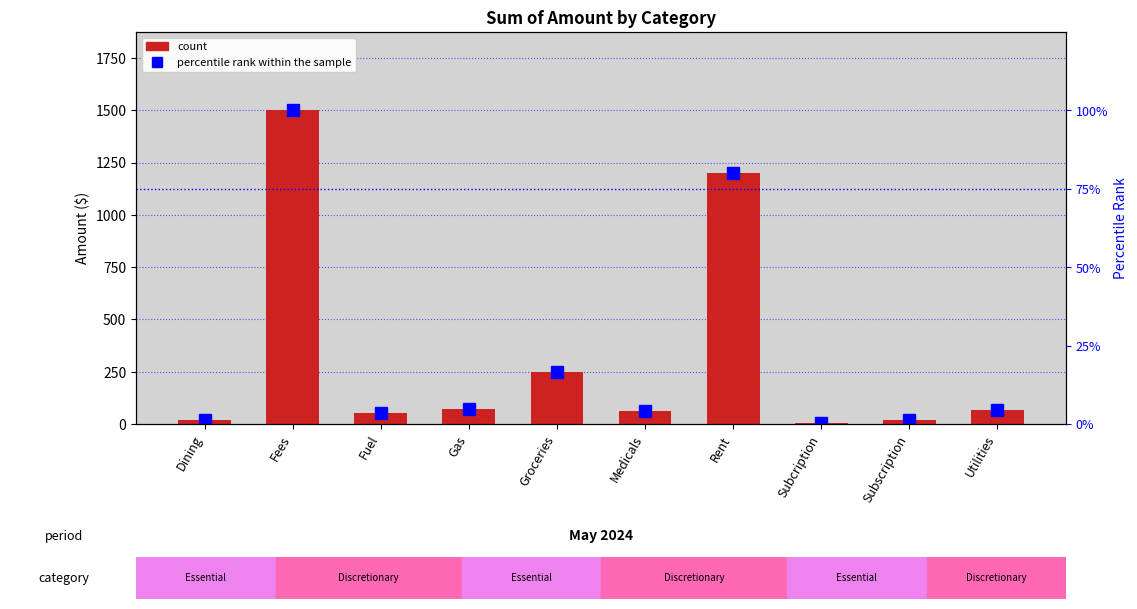

Which category has the highest value across all series?

Fees